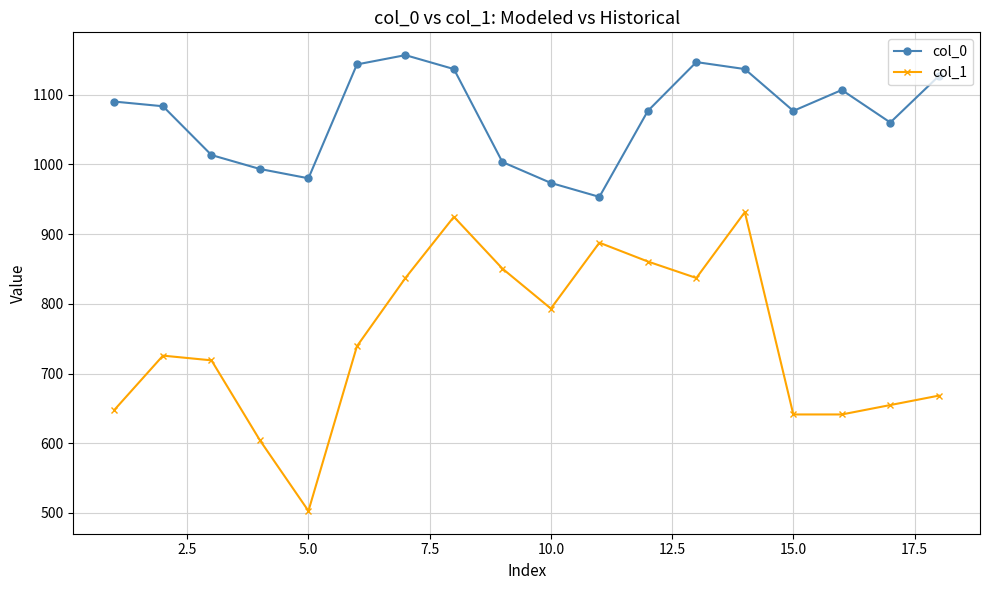

What is the value of the col_1 point at the 4th from the left?

604.1